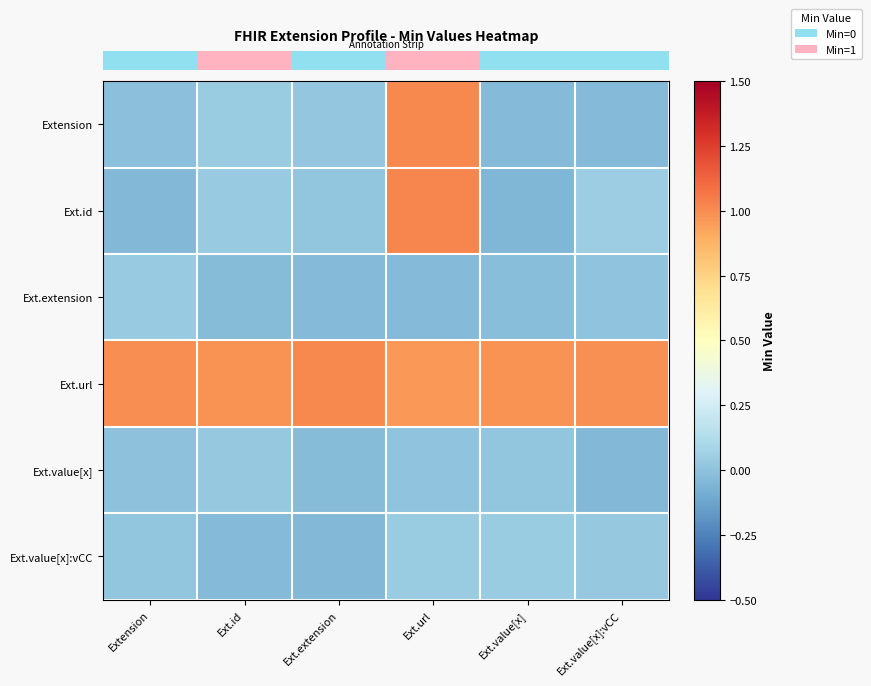

Count the number of data series in this chart.

6